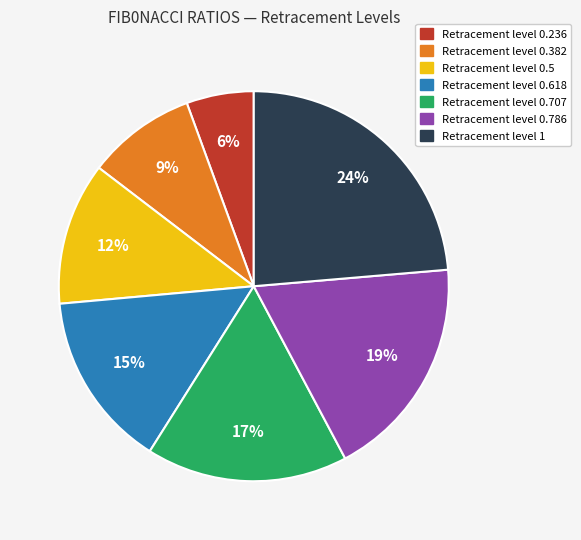

To the nearest percent, what is the average slice percentage?

14%